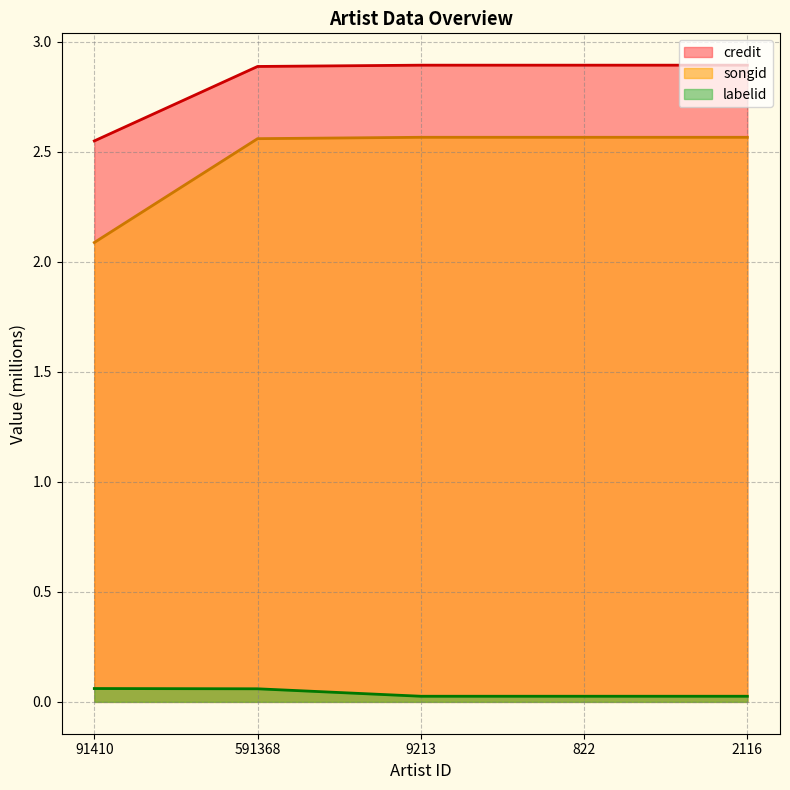

What is the spread (max minus min) of values at 2116?

2.9